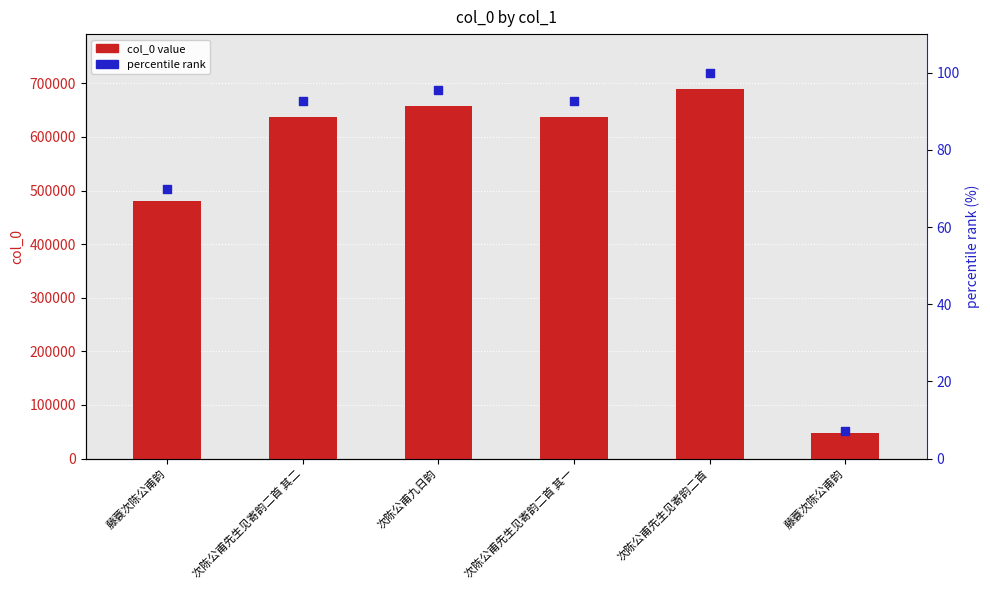

Which series has the widest spread of Y values?

col_0 value